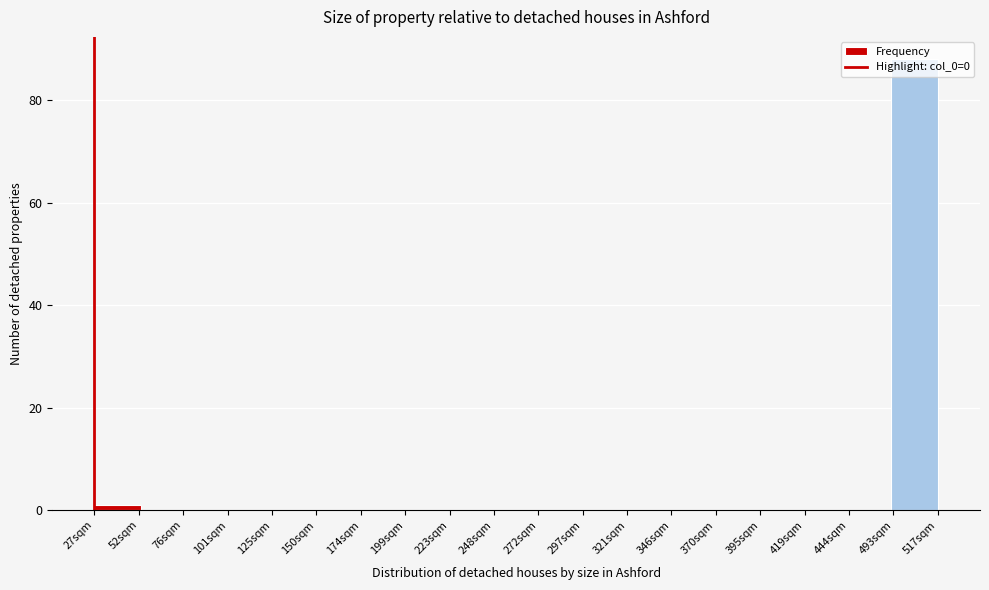

The chart shows a value of 0 at 395sqm. True or false?

True